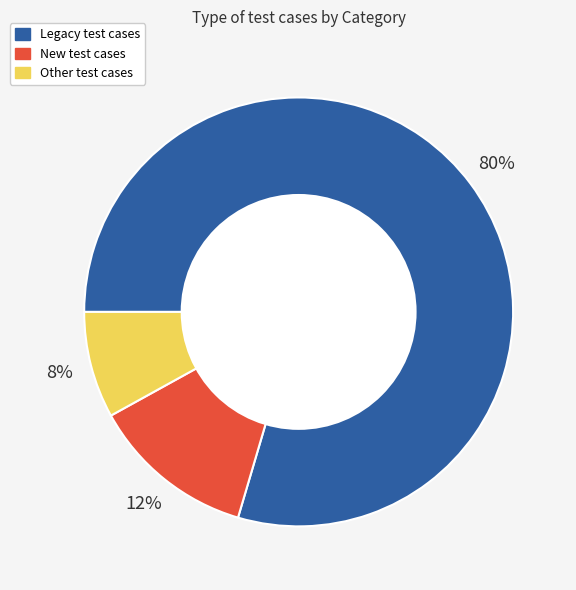

To the nearest percent, what percentage of the pie is Other?

8%